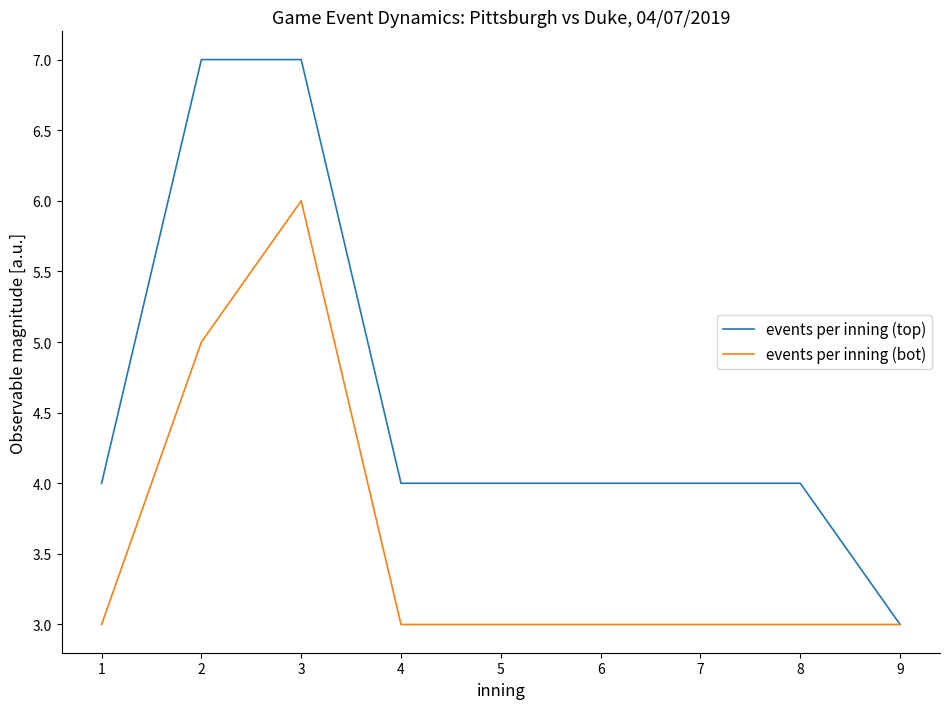

What is the difference between the maximum and minimum values in the events per inning (top) series?

4